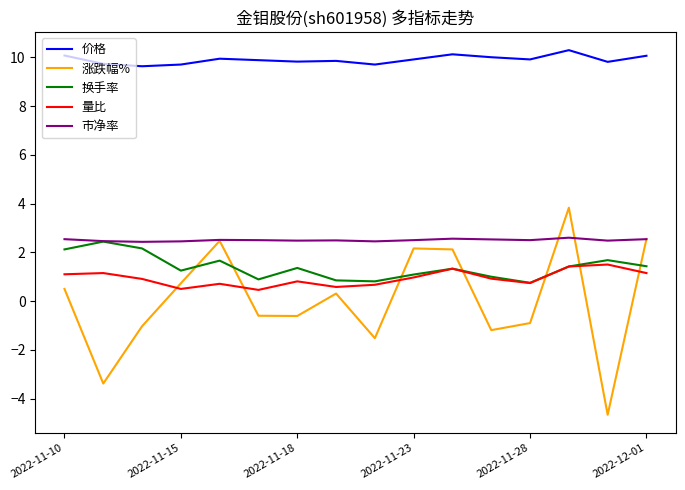

What is the highest value of the 涨跌幅% series?

3.8